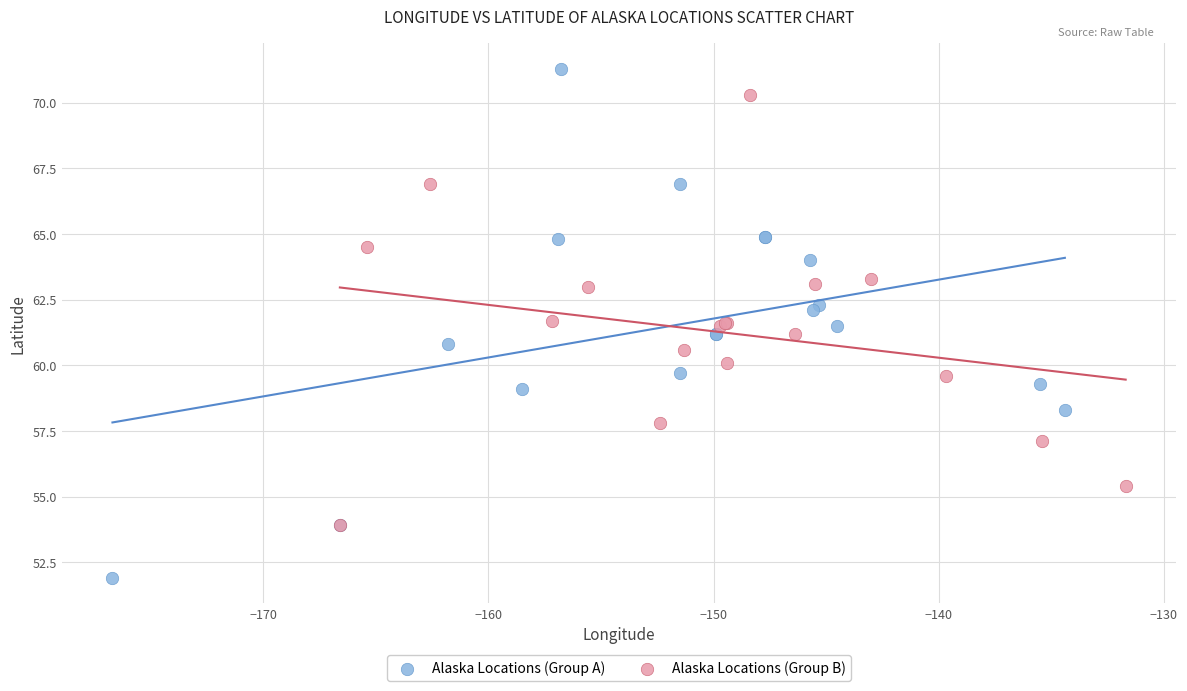

Which series has the largest Y range (max minus min)?

Alaska Locations (Group A)